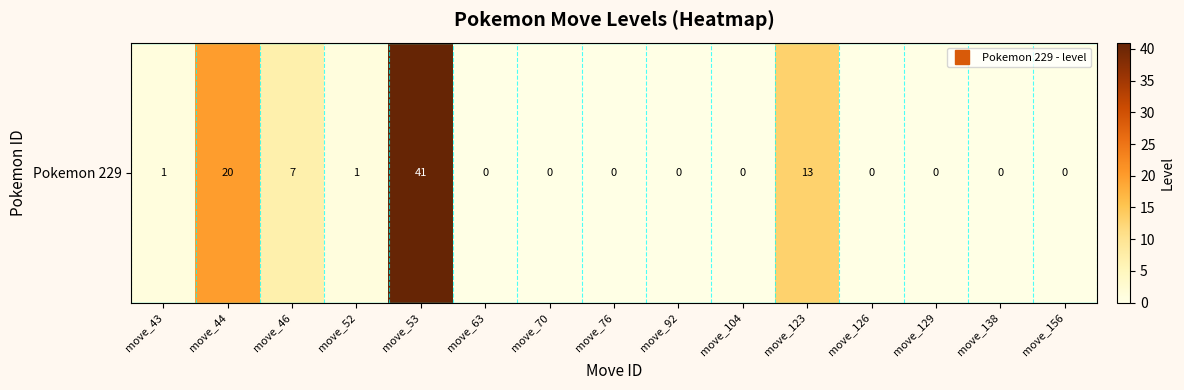

Reading left to right, extract all data points from this chart.

move_43=1	move_44=20	move_46=7	move_52=1	move_53=41	move_63=0	move_70=0	move_76=0	move_92=0	move_104=0	move_123=13	move_126=0	move_129=0	move_138=0	move_156=0